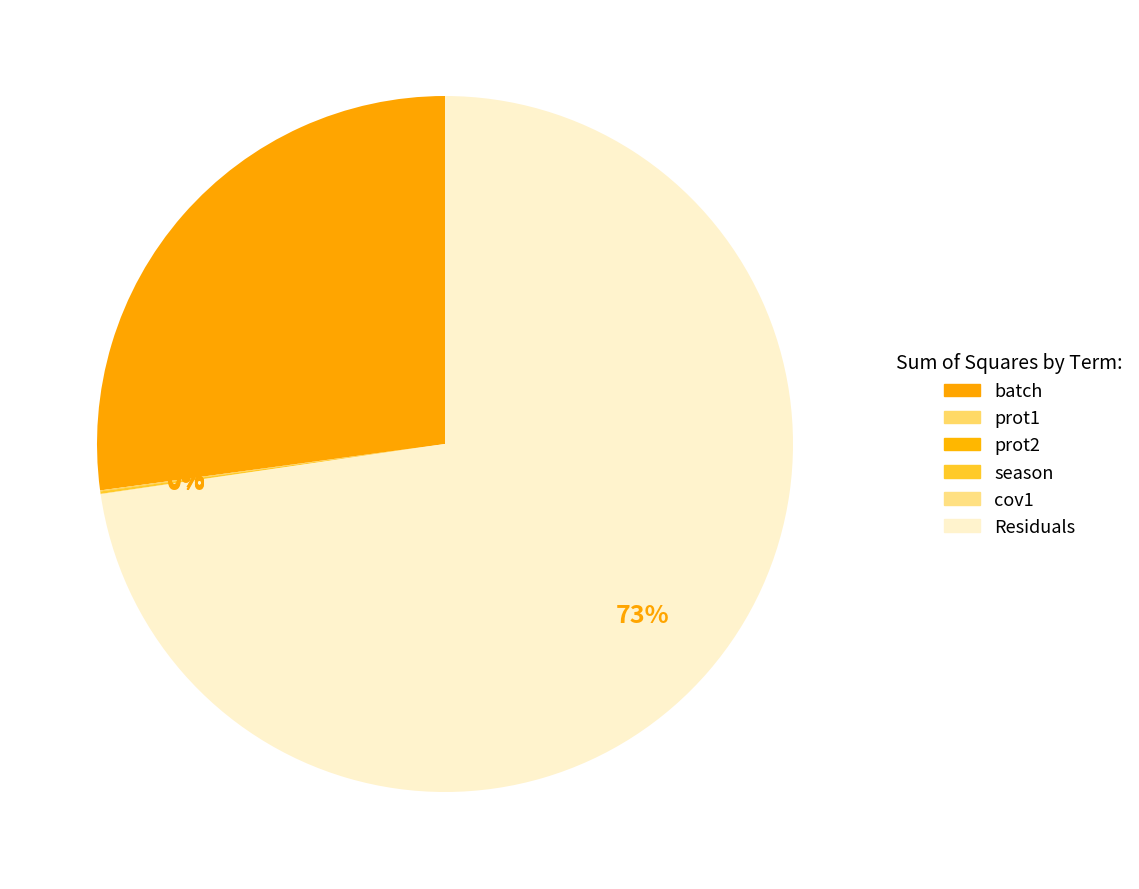

Which has a higher value, prot1 or cov1?

cov1